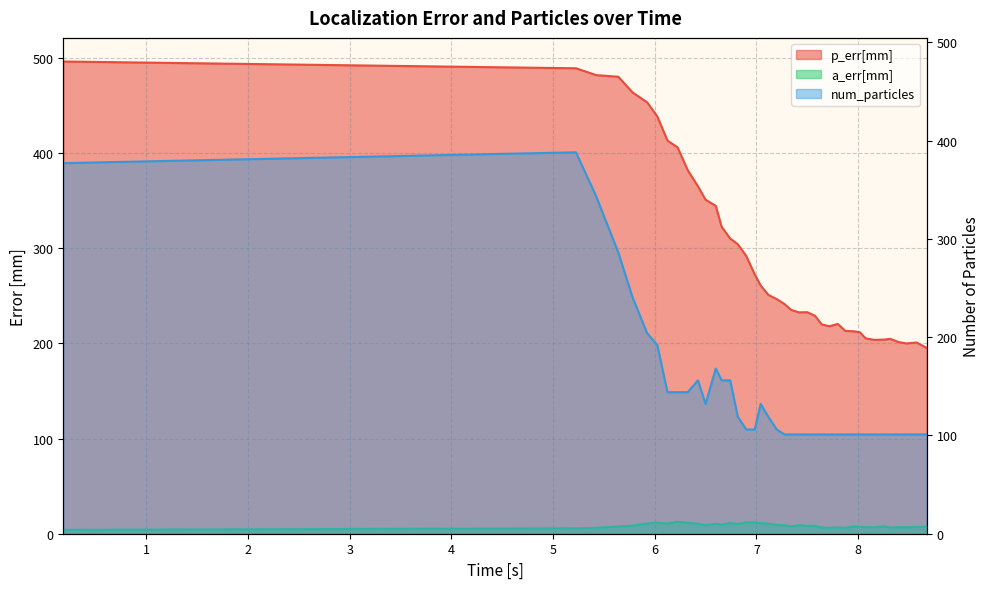

True or false: p_err[mm] and a_err[mm] cross at least once.

False